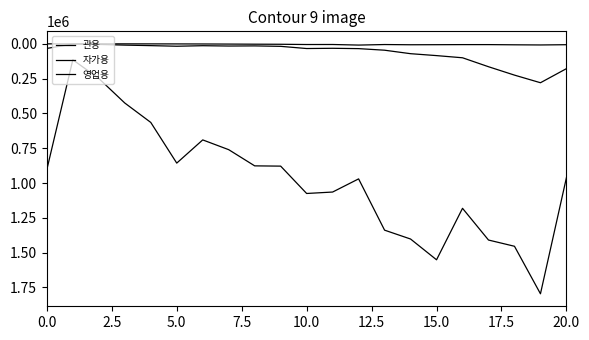

How many lines are shown in the chart?

3